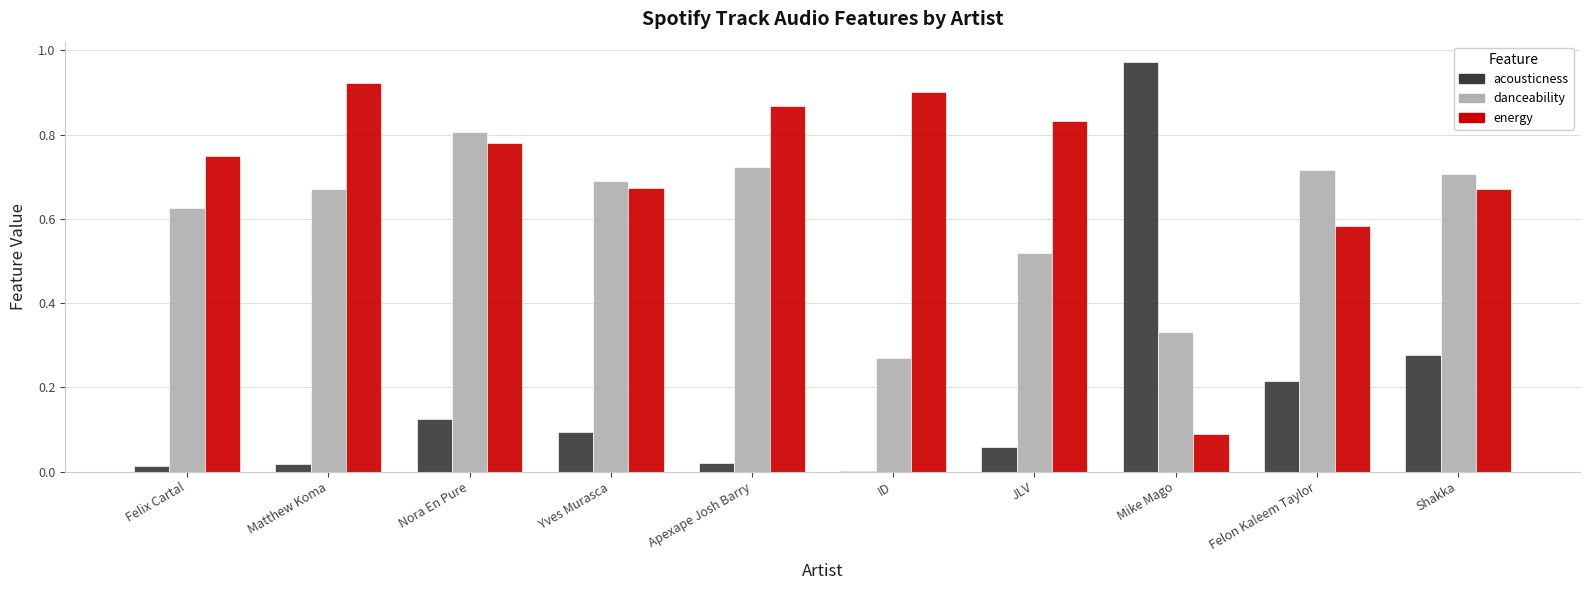

Is the value of acousticness at Felix Cartal greater than the value of danceability at Shakka?

No